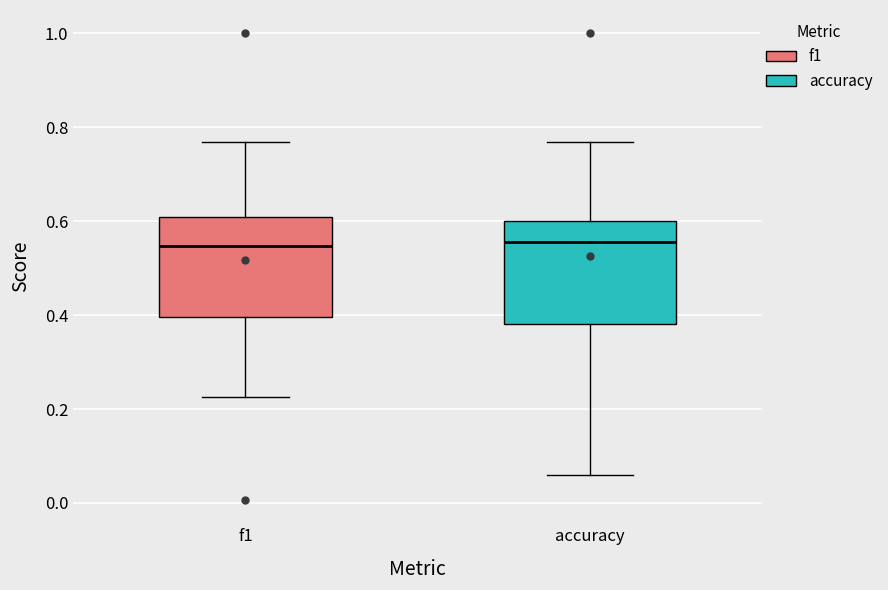

Reading left to right, read every box against the y-axis: the position of its median line, the range the box covers, and the ends of its whiskers. The values are not printed on the chart, so give them approximately, as read against the axis.

f1: median 0.54, box 0.40 to 0.60, whiskers 0.22 to 0.76
accuracy: median 0.56, box 0.38 to 0.60, whiskers 0.06 to 0.76